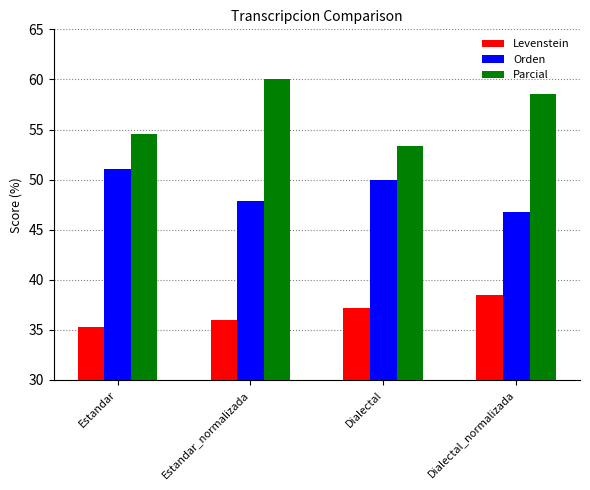

How many groups of bars are there?

4